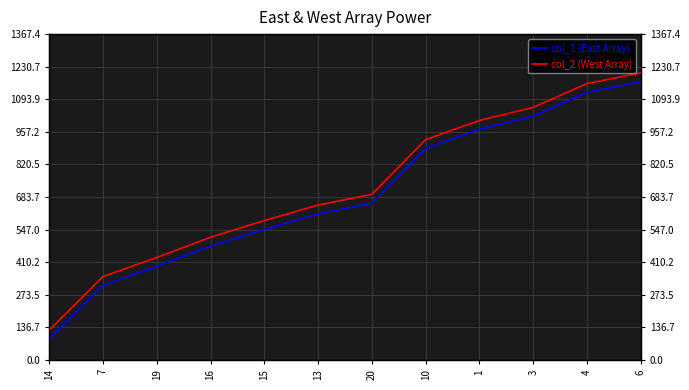

Which series has the widest spread of values?

col_1 (East Array)